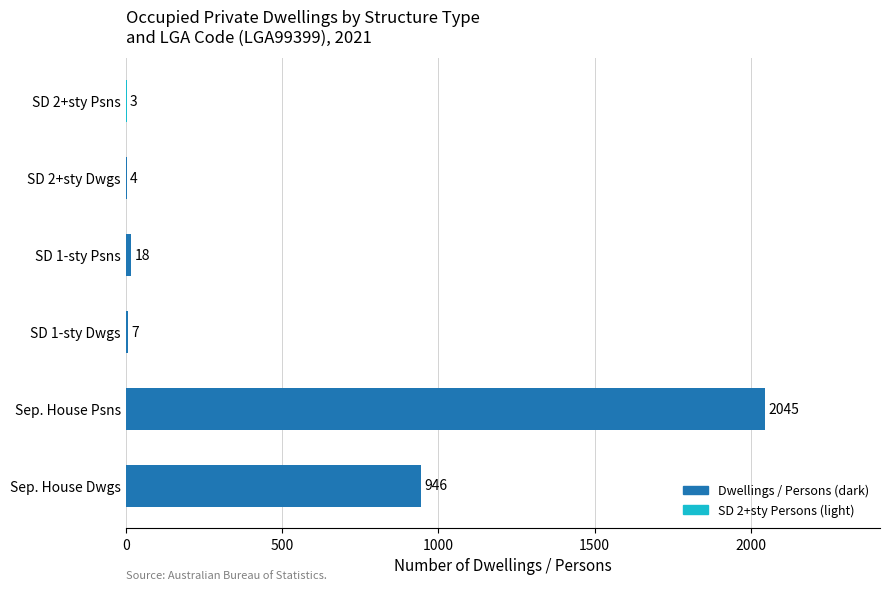

Approximately how many times larger is the value at SD 1-sty Psns compared to SD 2+sty Dwgs?

4.5